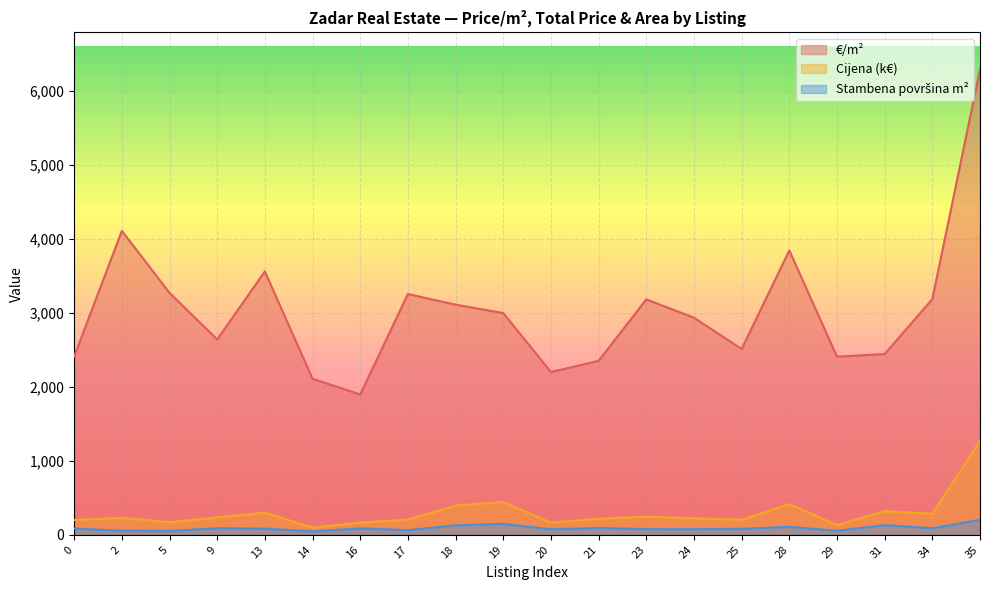

What is the approximate value of Stambena površina m² at 13?

84.0